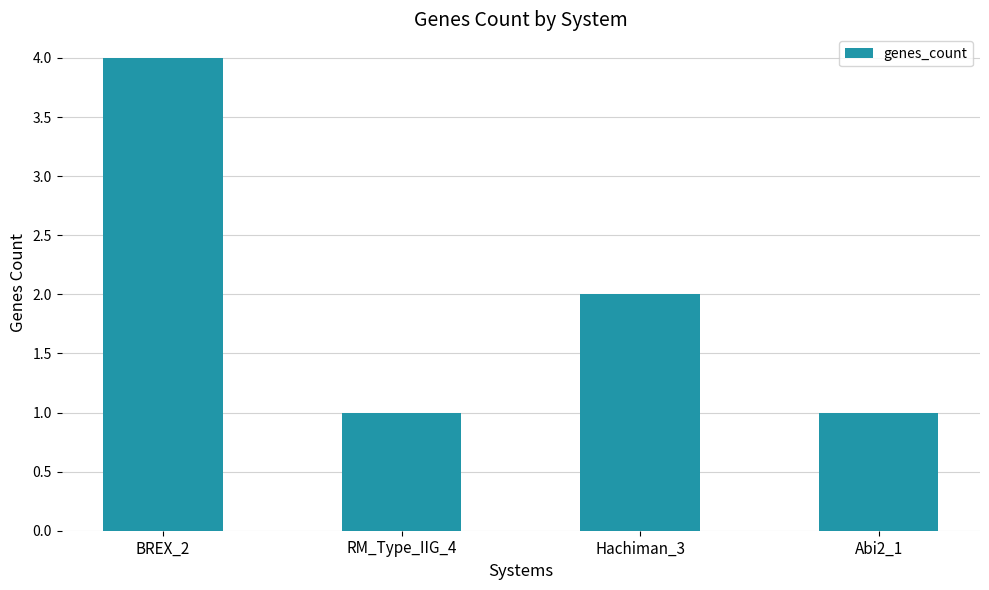

Reading left to right, transcribe all the data shown in this chart.

BREX_2=4	RM_Type_IIG_4=1	Hachiman_3=2	Abi2_1=1